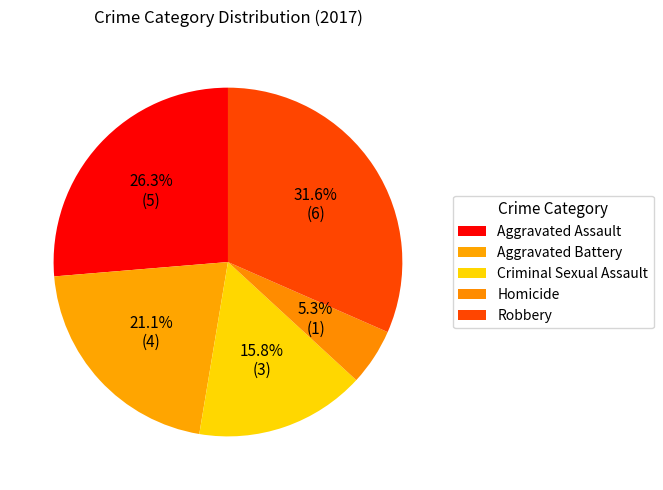

The Robbery slice represents 25% of the pie. True or false?

False